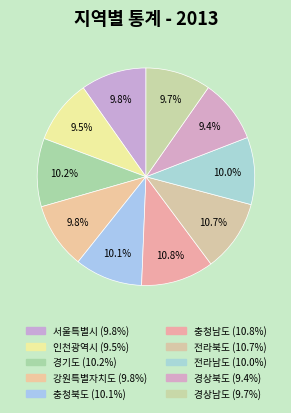

Which slice is the smallest?

경상북도